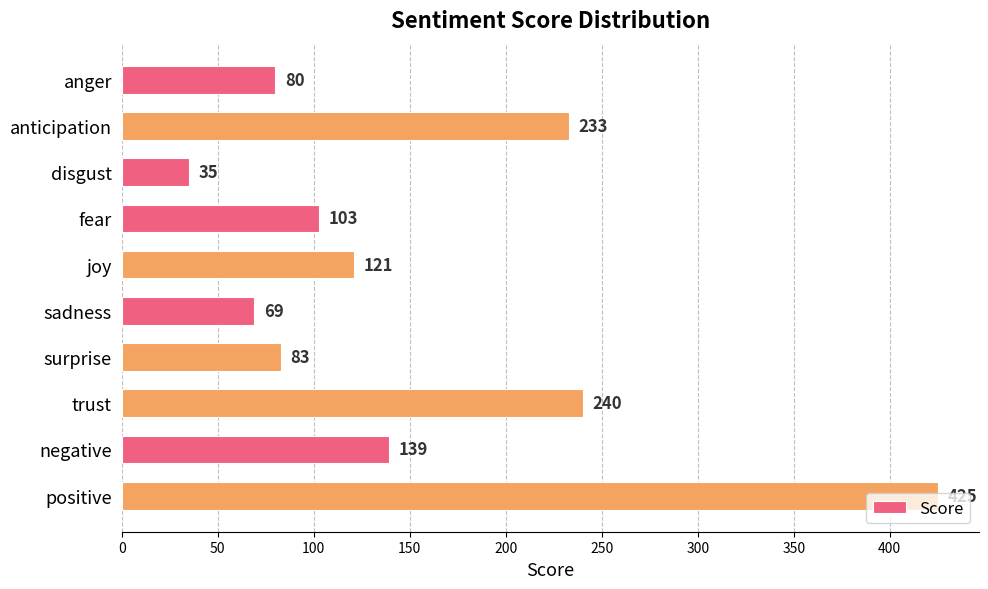

What is the sum of the values at anticipation and joy?

354